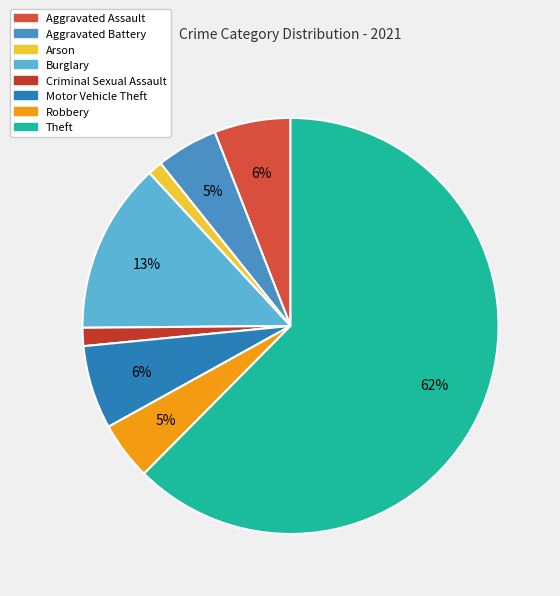

What percentage is the Arson slice, to the nearest percent?

1%